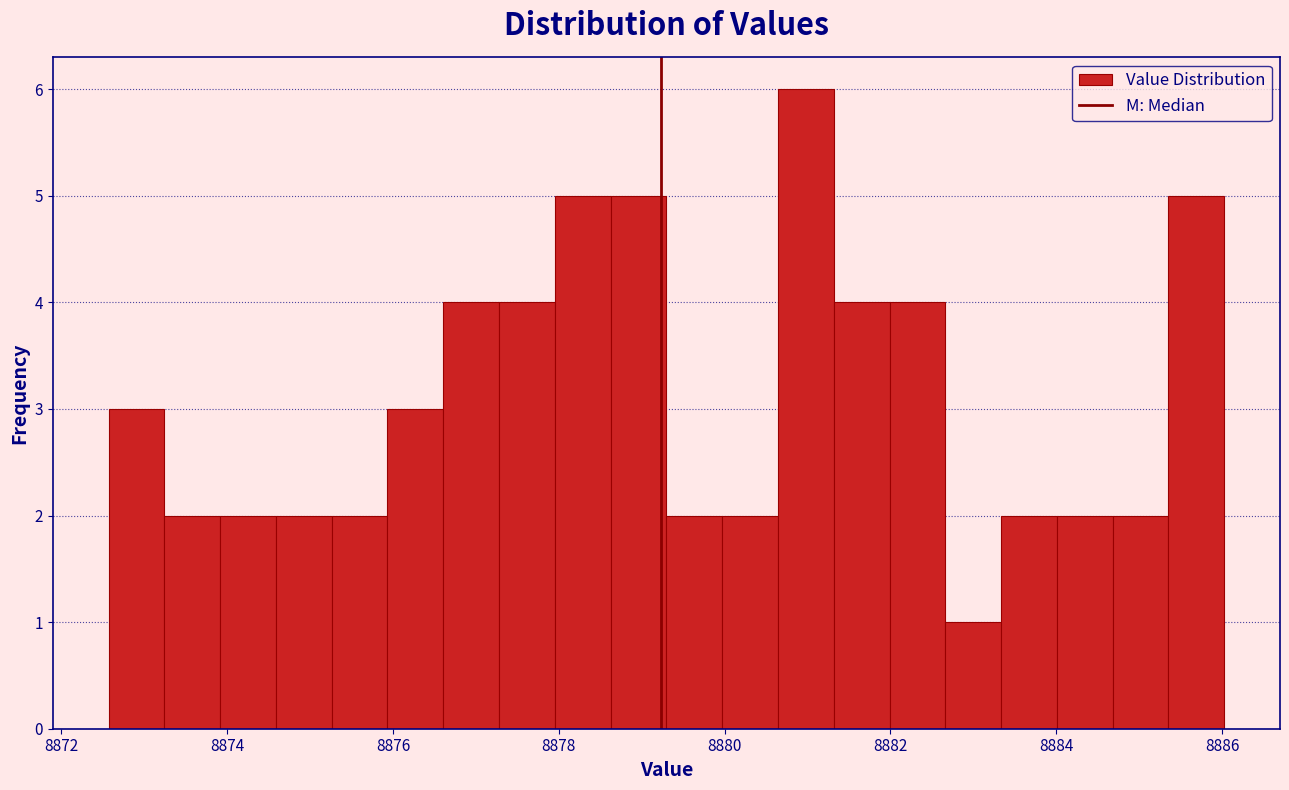

Read against the x-axis, roughly where is the centre of the tallest bar?

8881.0